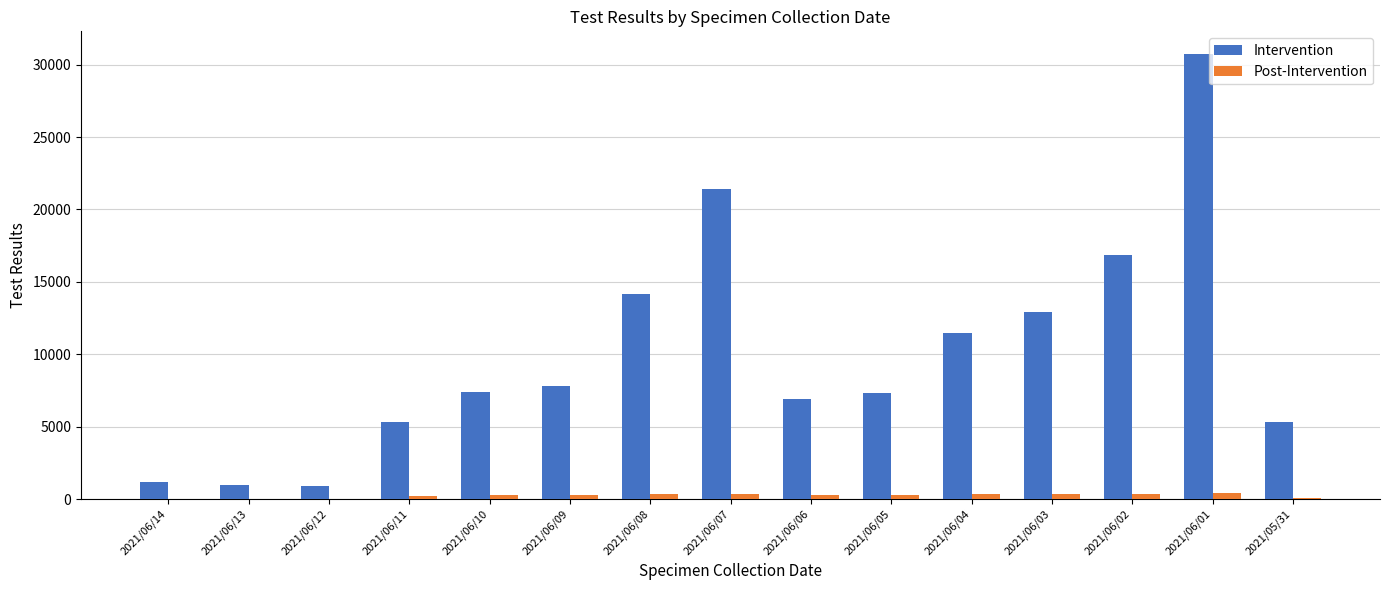

What is the maximum value shown in the chart?

30758